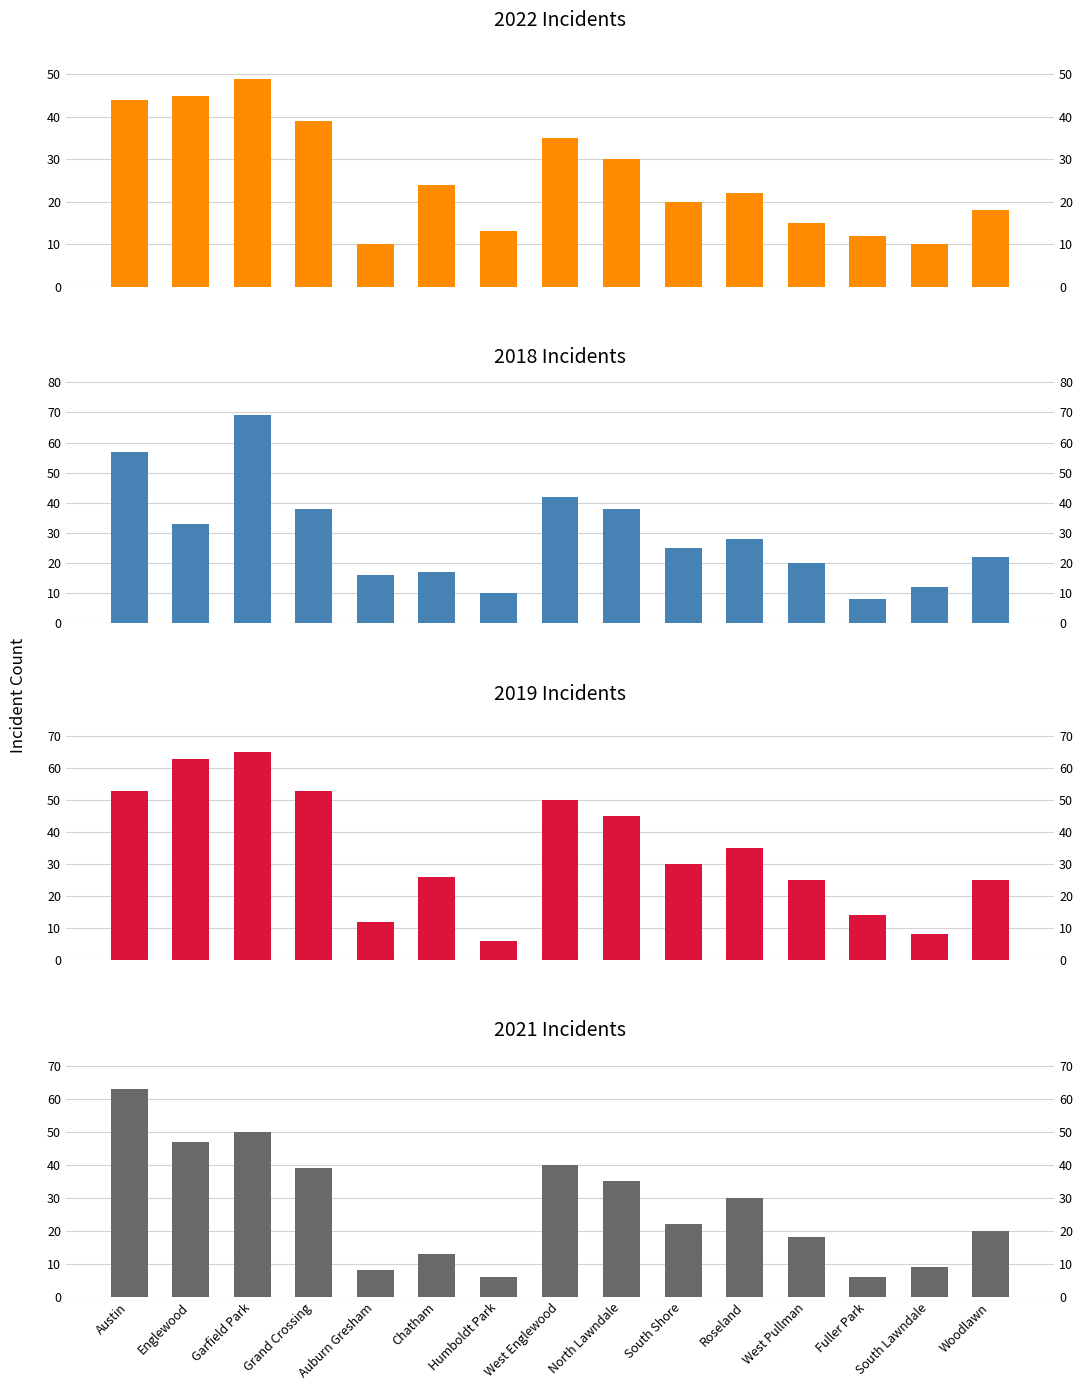

Are the bars horizontal?

No